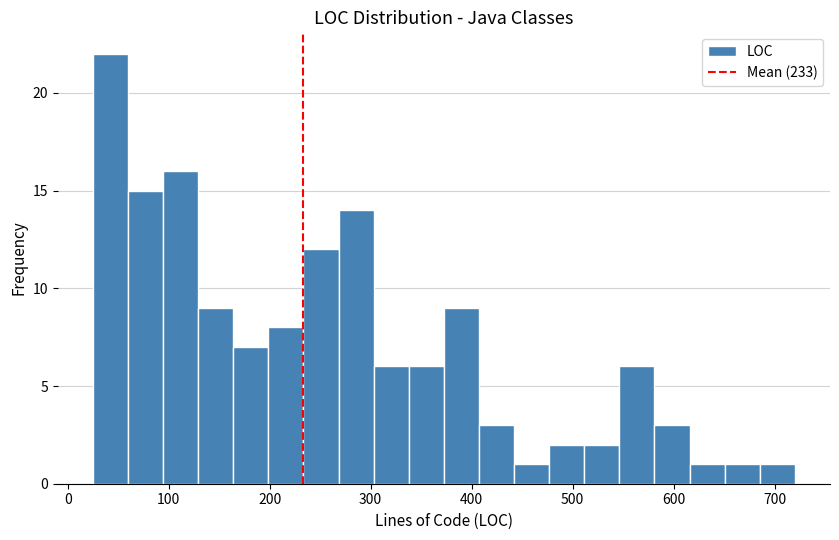

Read against the x-axis, roughly where is the centre of the tallest bar?

40